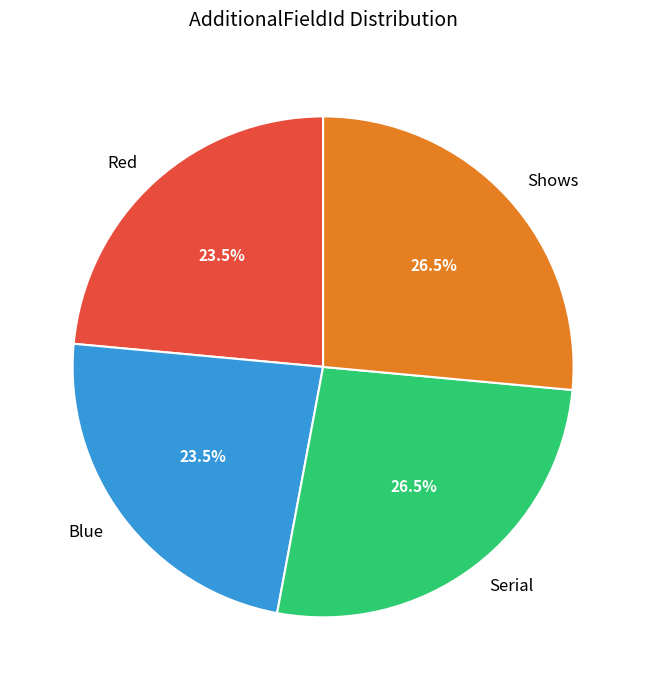

What percentage do Red and Shows together represent?

50.0%